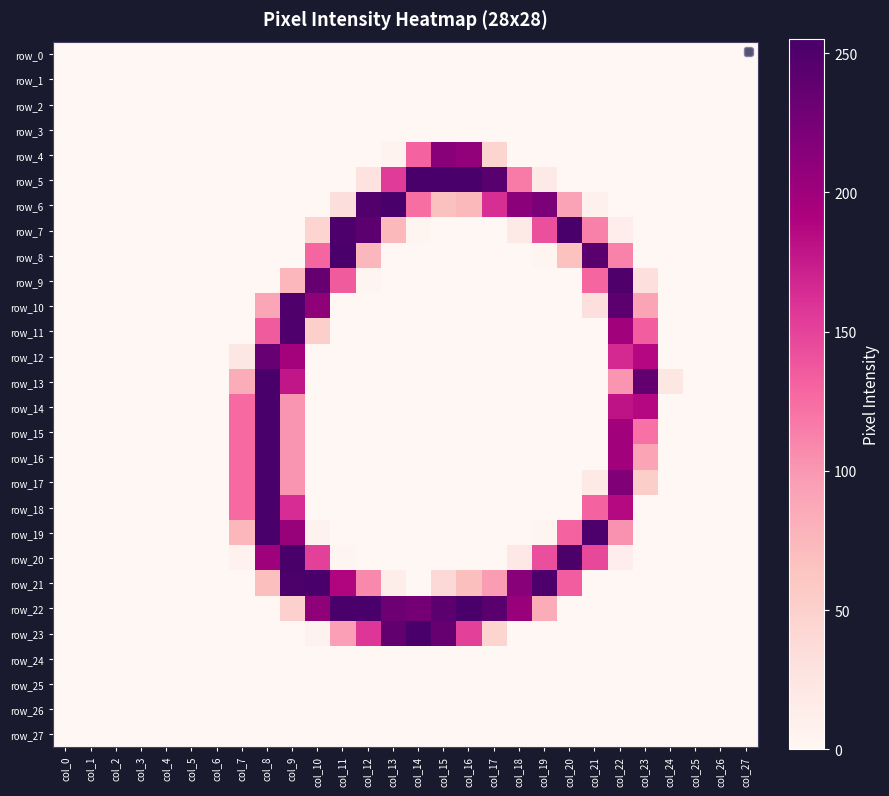

Which has a higher value, col_17 or col_8?

col_17